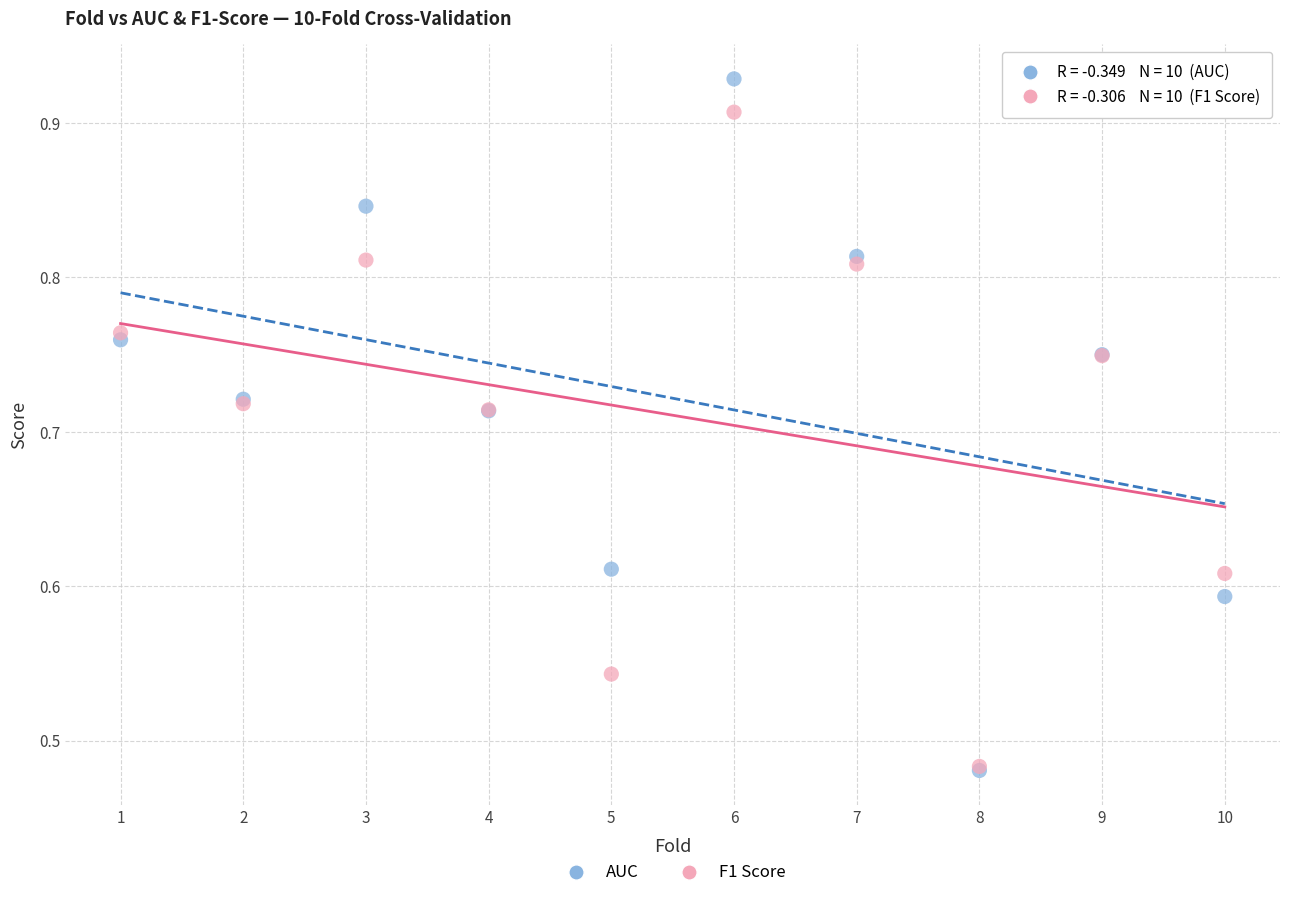

Which series contains the highest Y value?

AUC